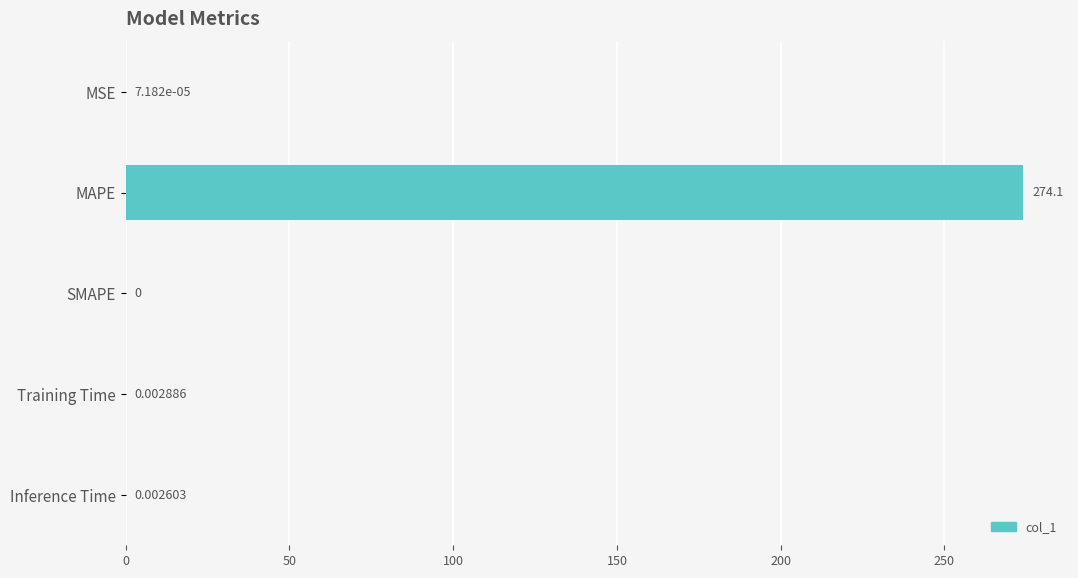

What is the sum of the values at MAPE and MSE?

274.1